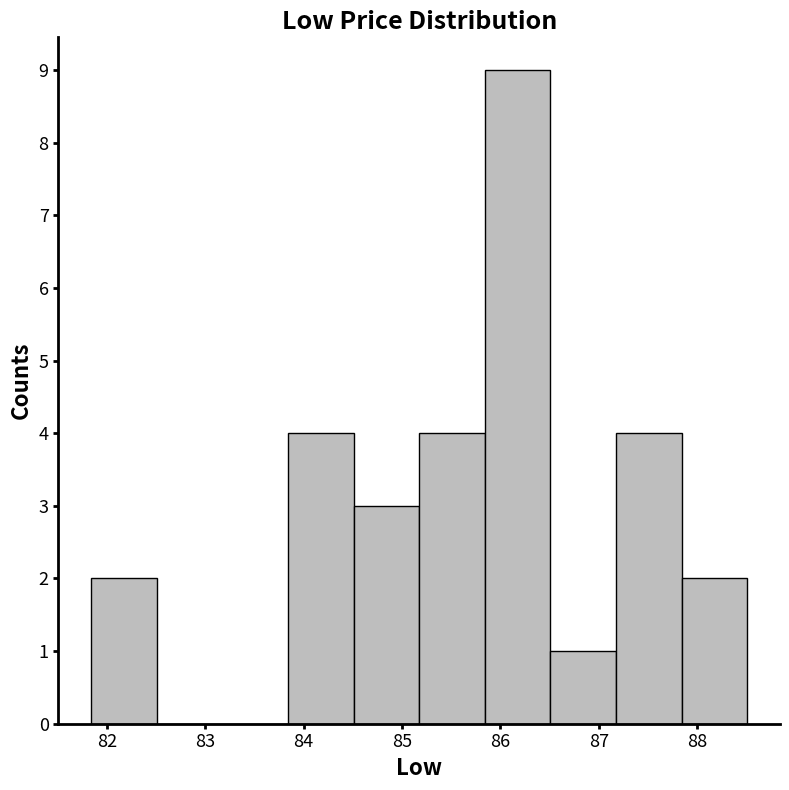

Over which range of the x-axis is the bar tallest?

85.8 to 86.5